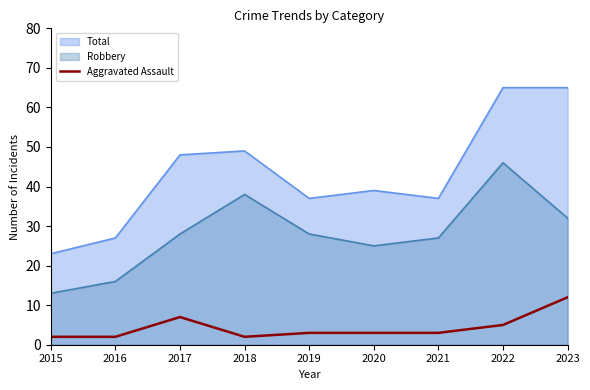

At which label does the data first exceed 3?

2017